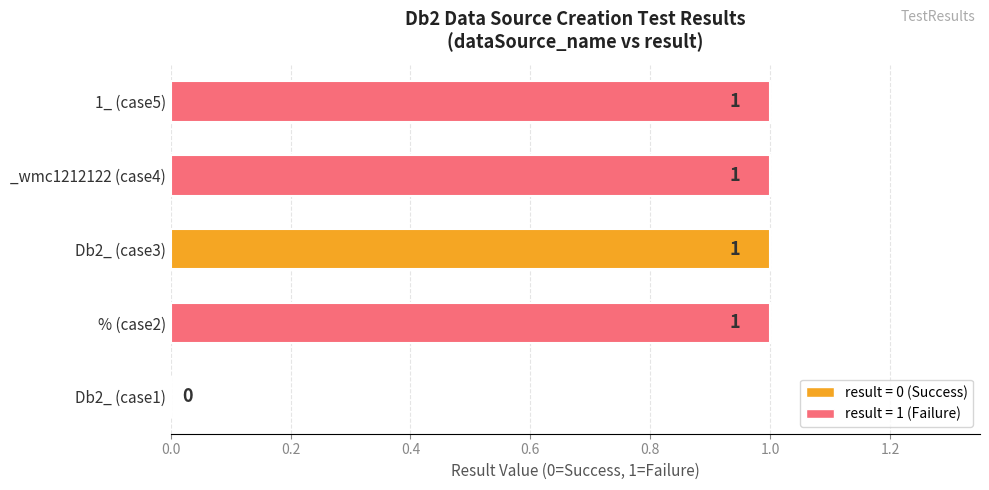

Is it true that the value at Db2_ (case3) is 2?

False